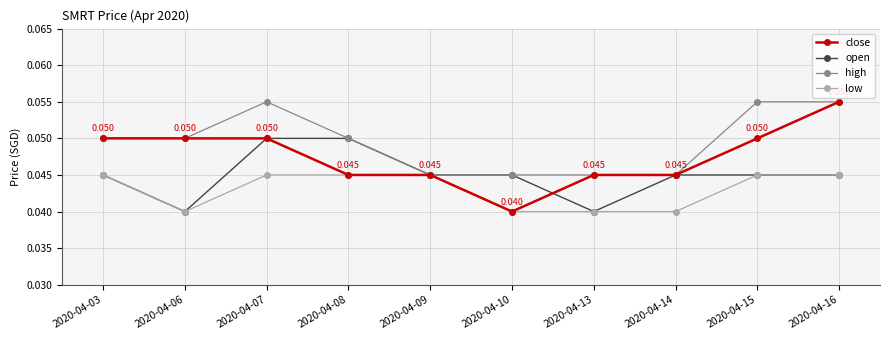

How many distinct data groups are displayed?

4